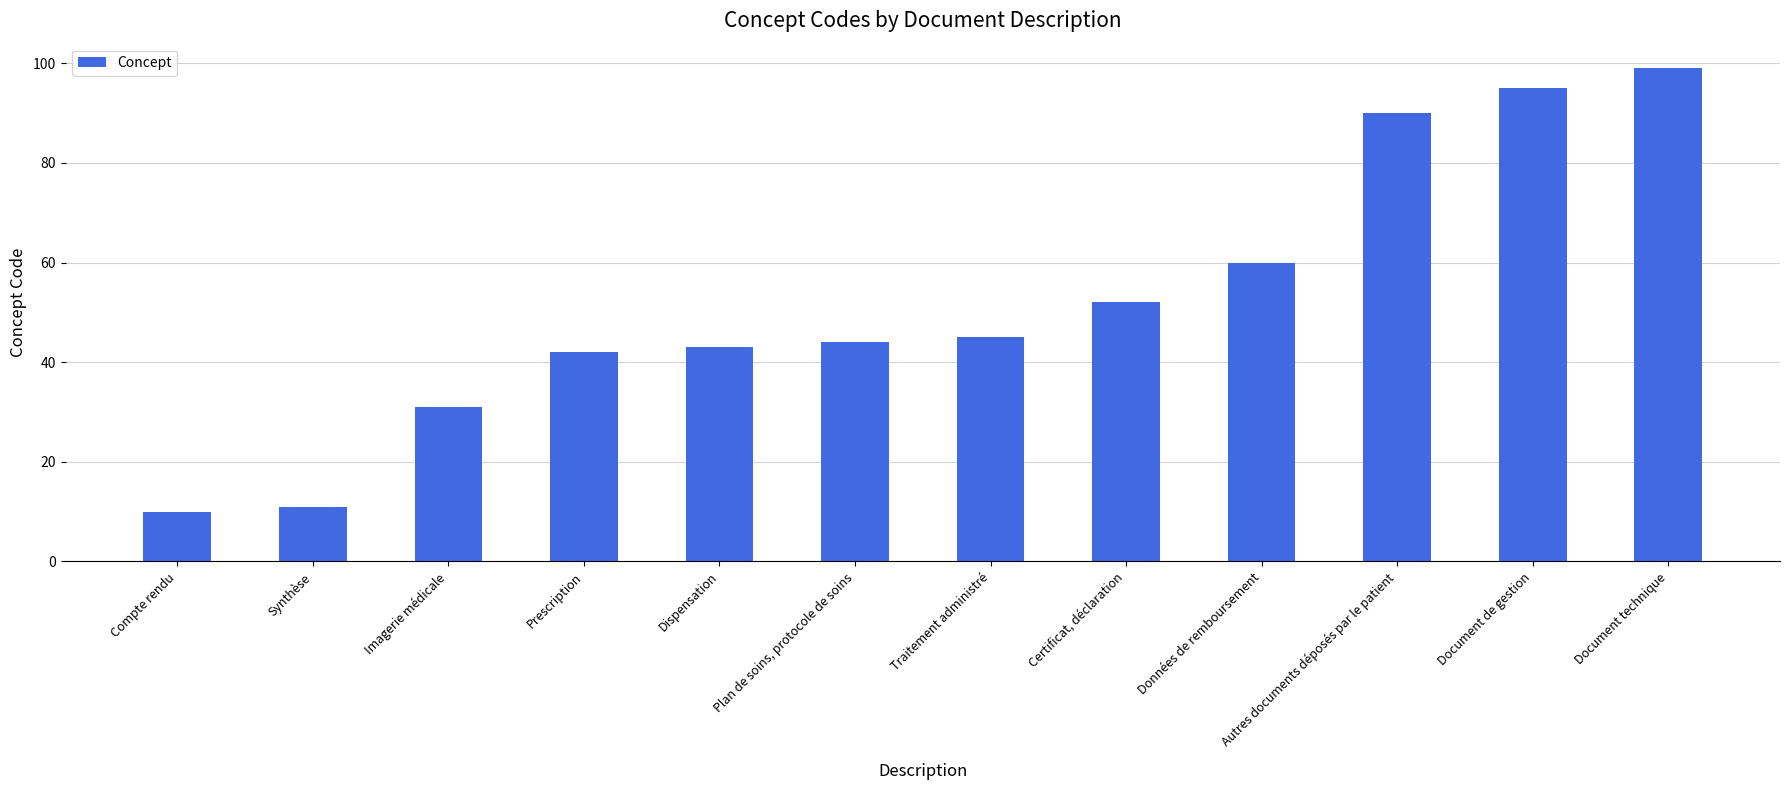

What is the change in value from Plan de soins, protocole de soins to Données de remboursement?

+16